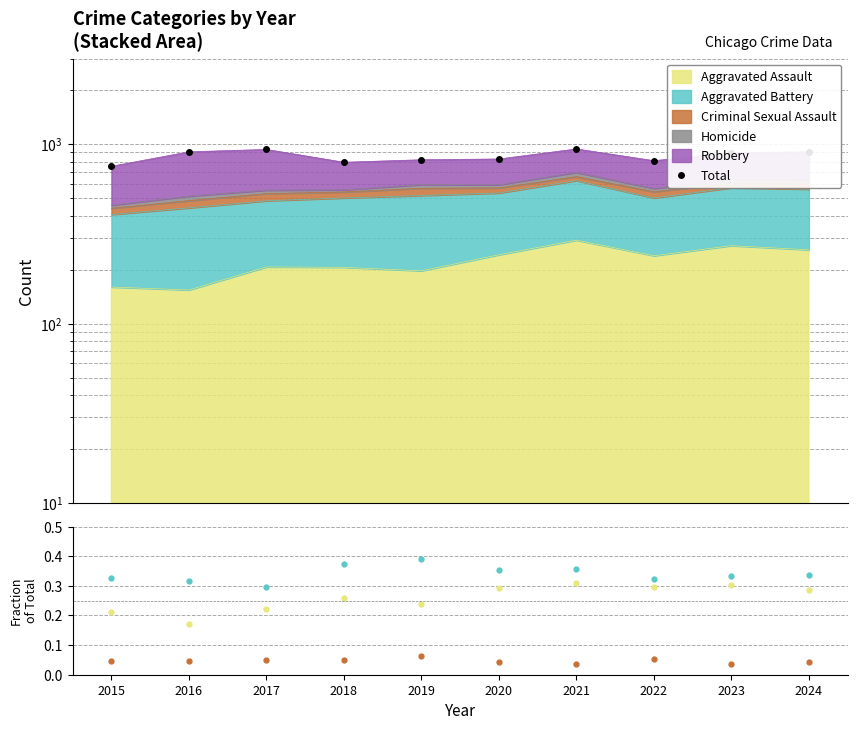

What is the value of the Aggravated Battery point at the 1st from the left?

0.3